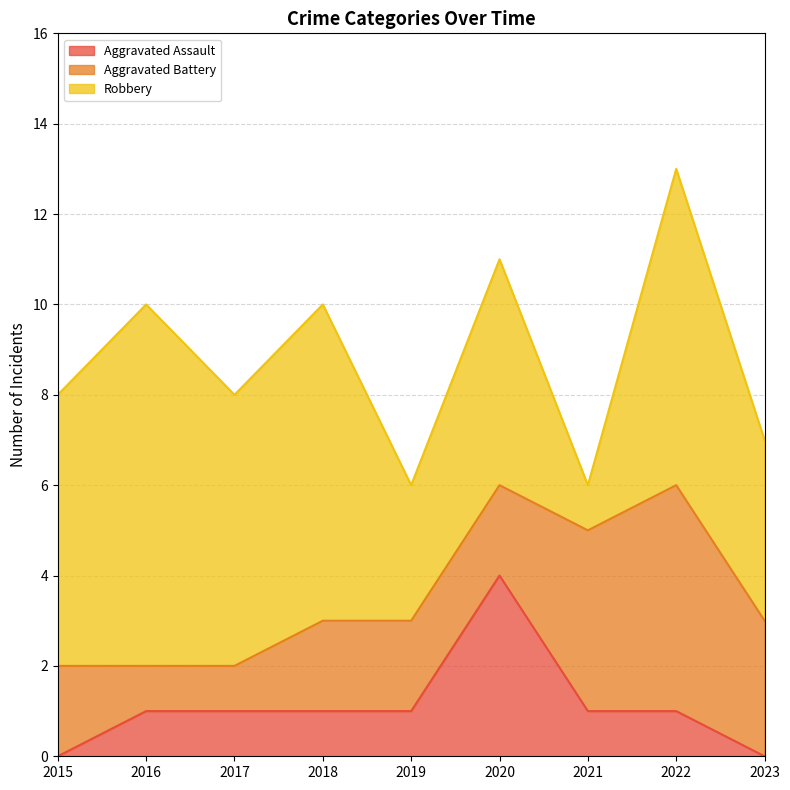

What is the difference between the second highest and minimum values in the Aggravated Battery series?

3